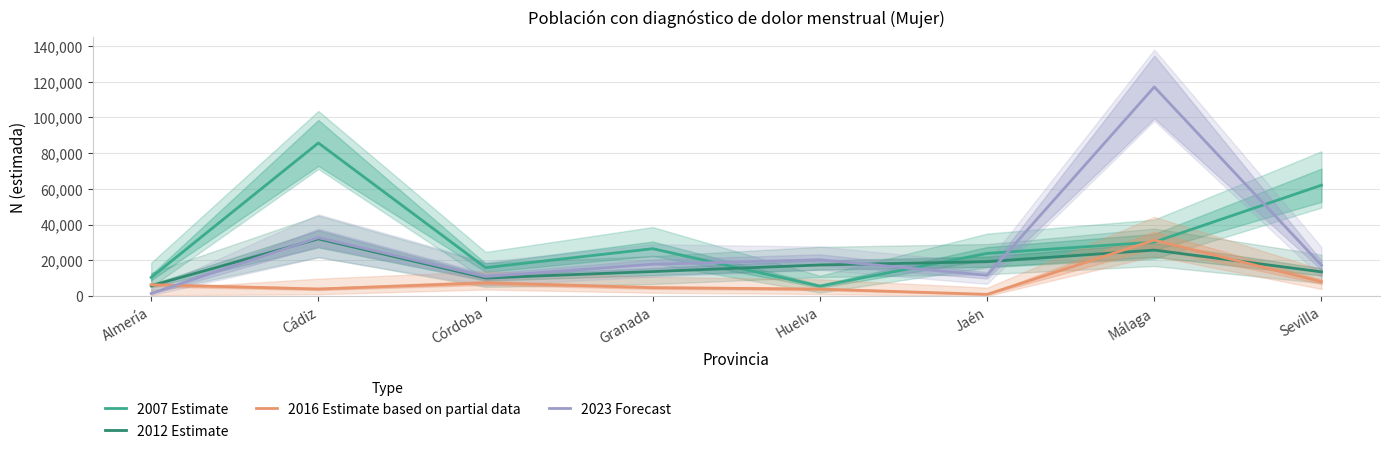

Which series ends up on top after the final intersection of 2012 Estimate and 2023 Forecast?

2023 Forecast